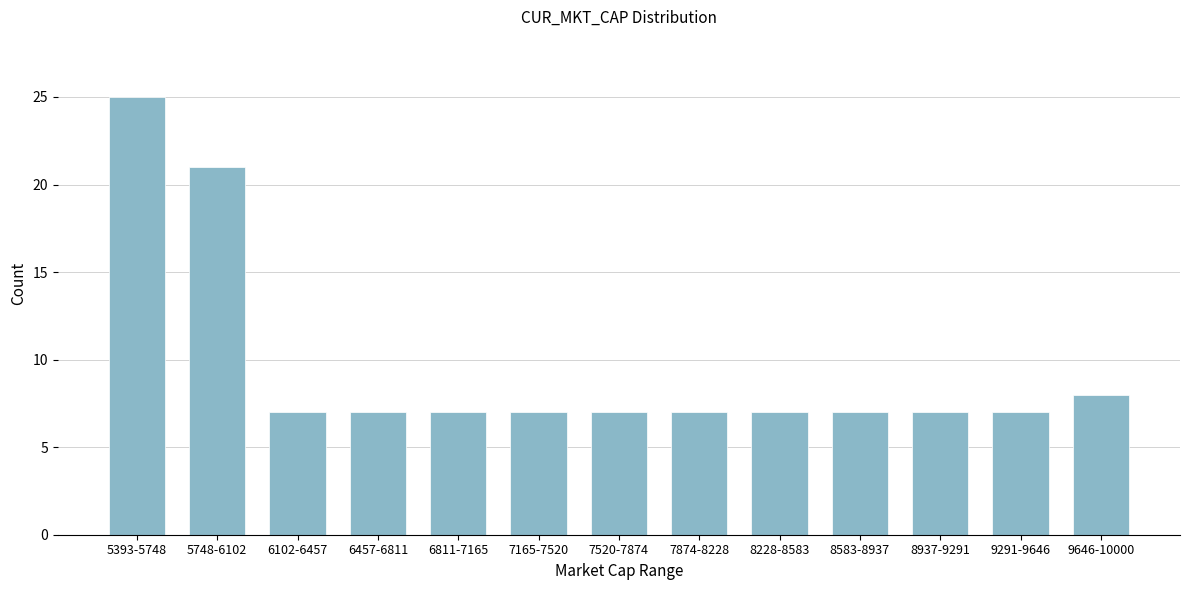

Reading left to right, transcribe all the data shown in this chart.

25	21	7	7	7	7	7	7	7	7	7	7	8